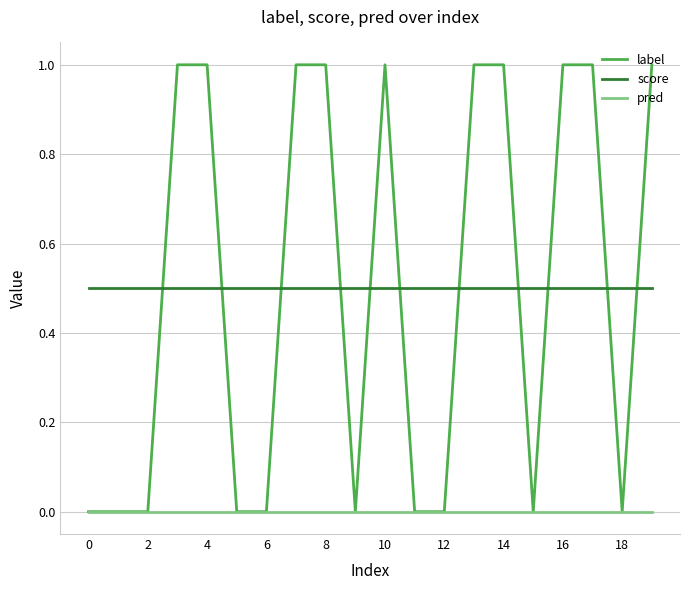

What is the lowest value of the score series?

0.5